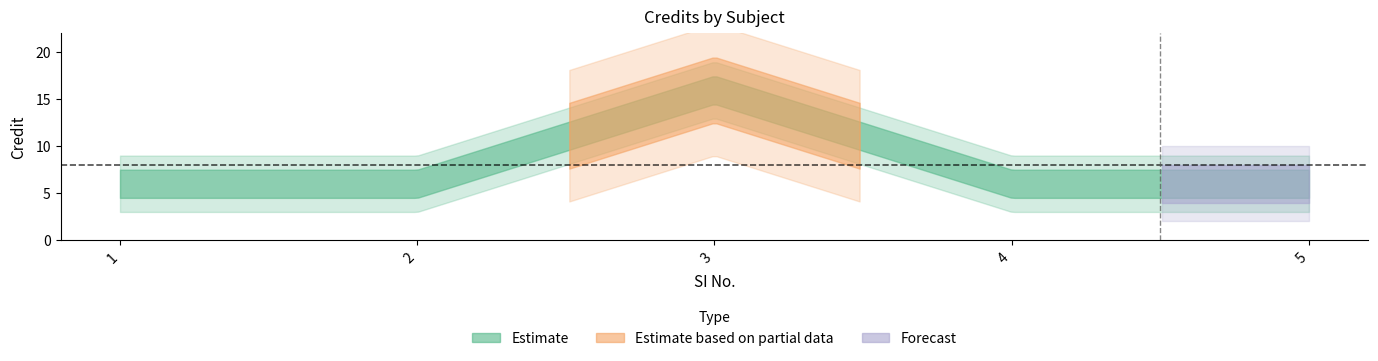

Count the values in the range 6 to 7.

4